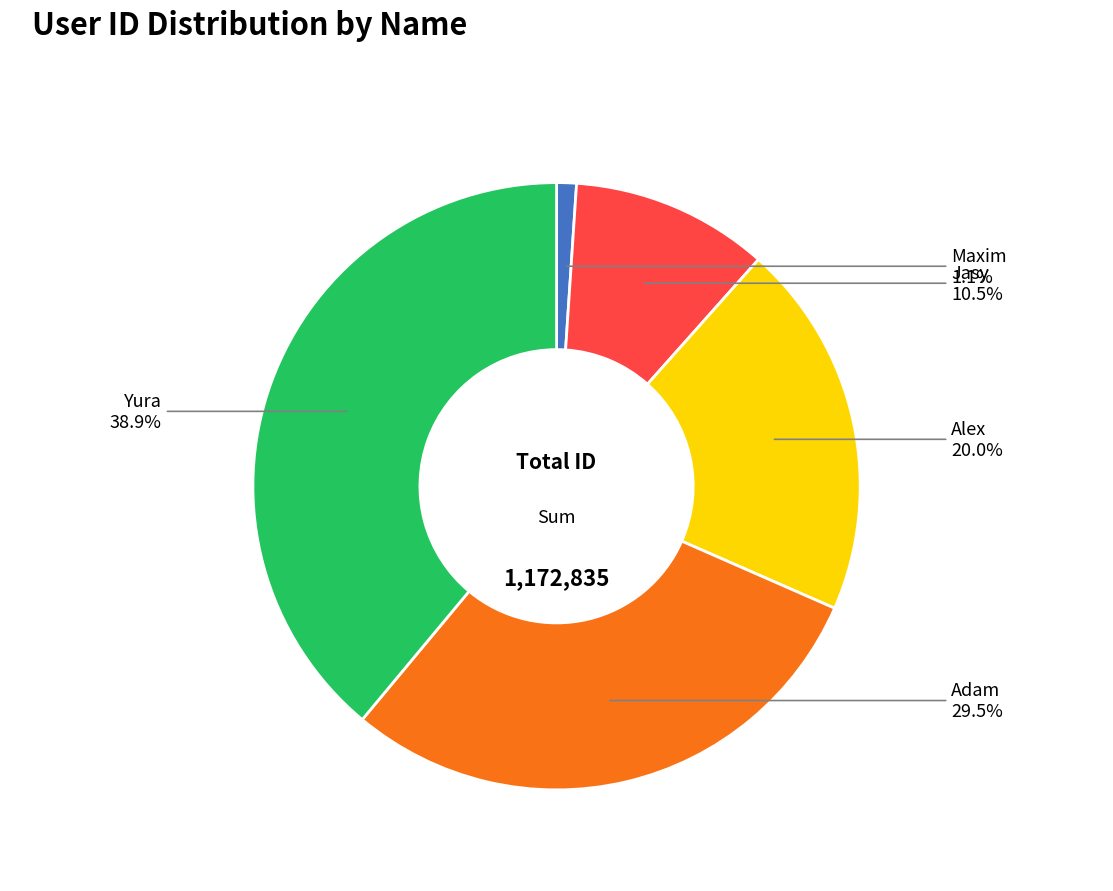

Is there any slice that represents more than half of the pie?

No